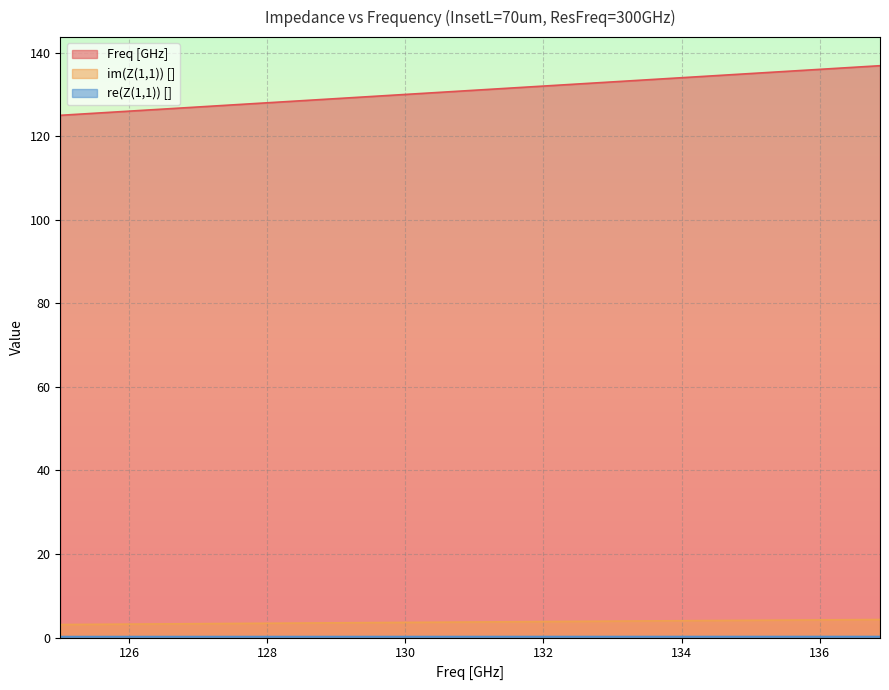

What is the label of the 12th point from the left?

131.875